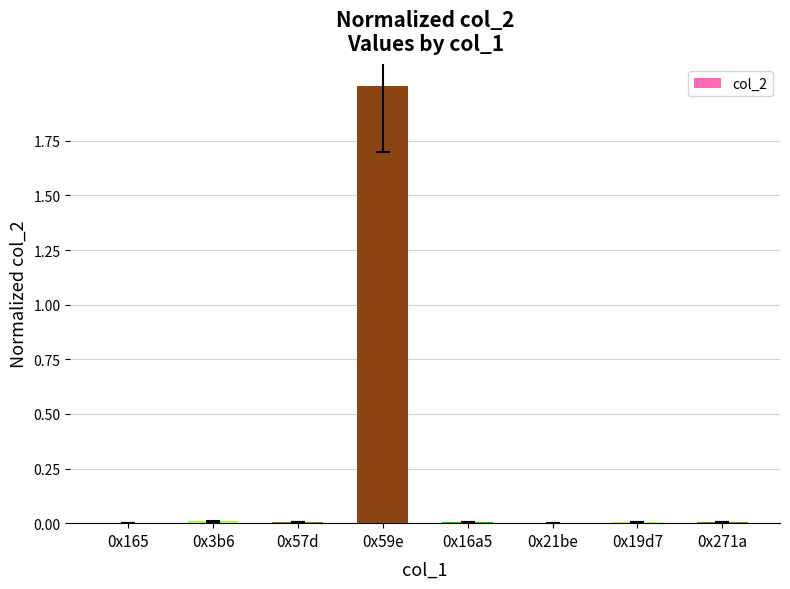

Is it true that the value at 0x3b6 is 0.0?

True